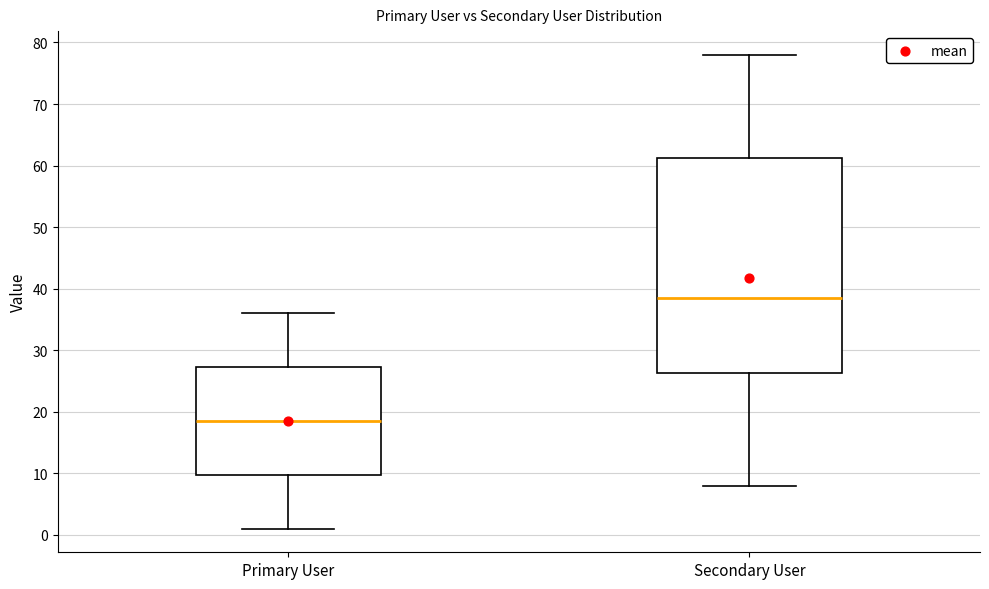

Reading left to right, read every box against the y-axis: the position of its median line, the range the box covers, and the ends of its whiskers. The values are not printed on the chart, so give them approximately, as read against the axis.

Primary User: median 19, box 10 to 27, whiskers 1 to 36
Secondary User: median 39, box 26 to 61, whiskers 8 to 78